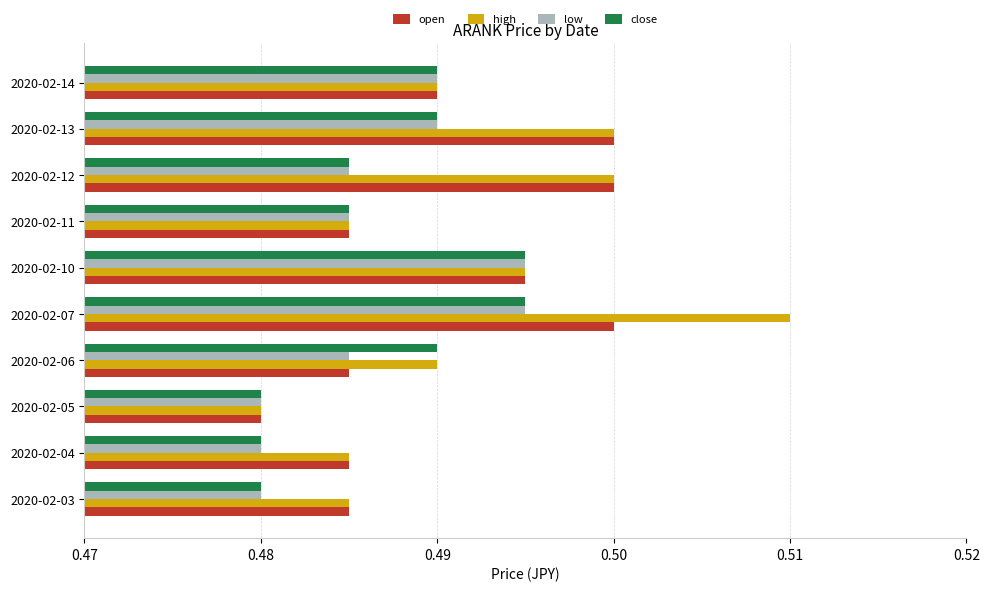

True or false: high has a value of 0.5 at 2020-02-06.

True